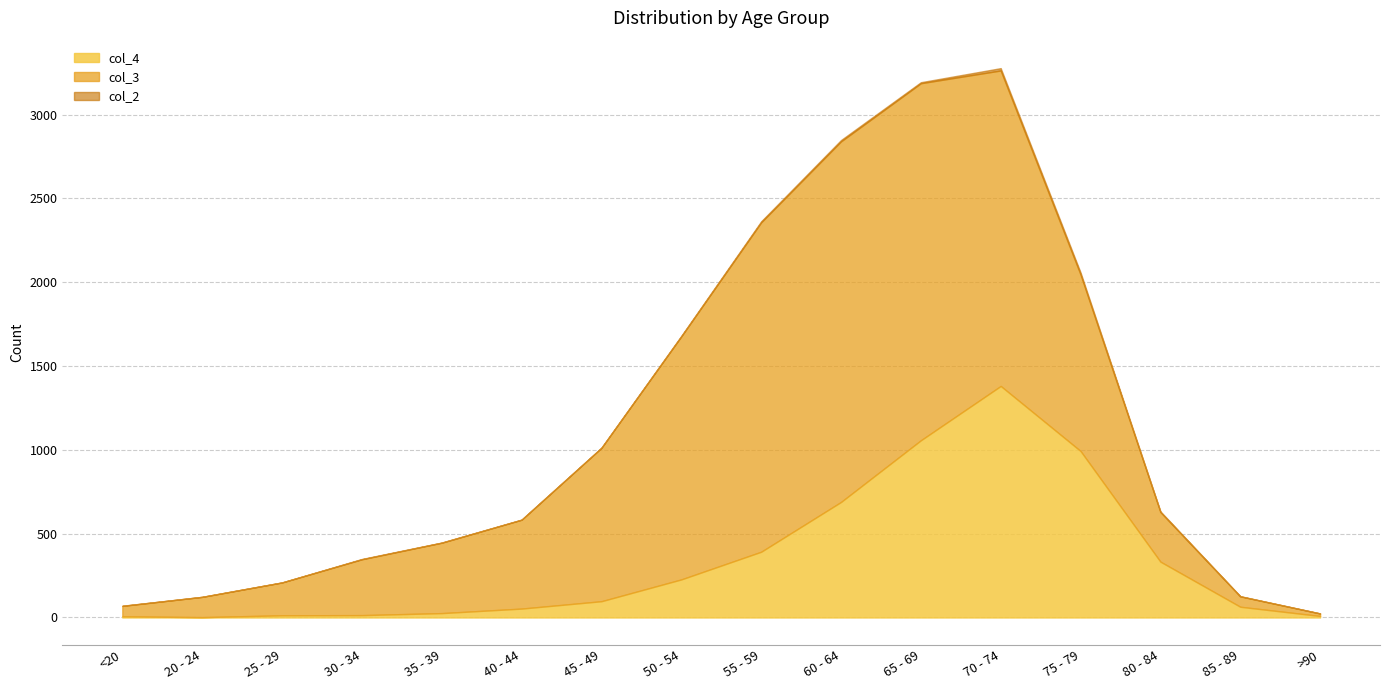

Is it true that col_3 equals 191 at 20 - 24?

False